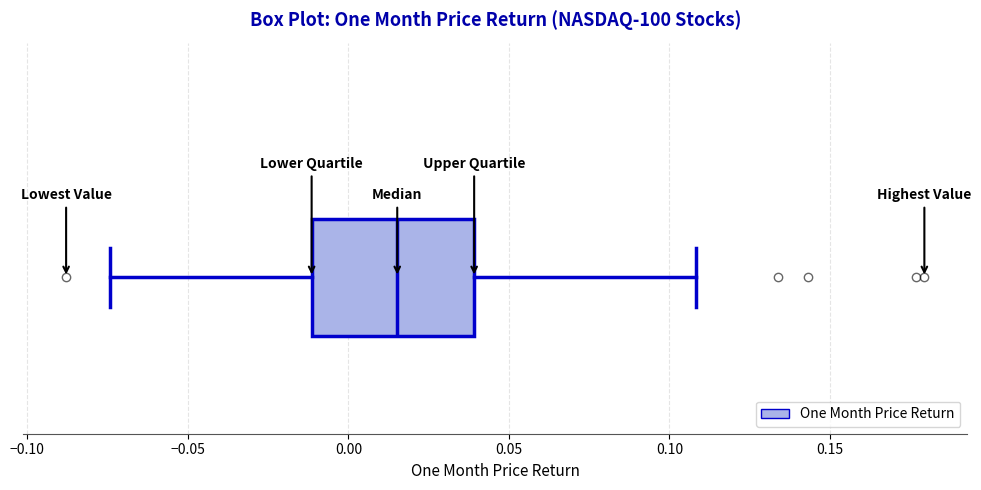

Where does the right whisker of the box end on the x-axis? The values are not printed on the chart, so give them approximately, as read against the axis.

0.110